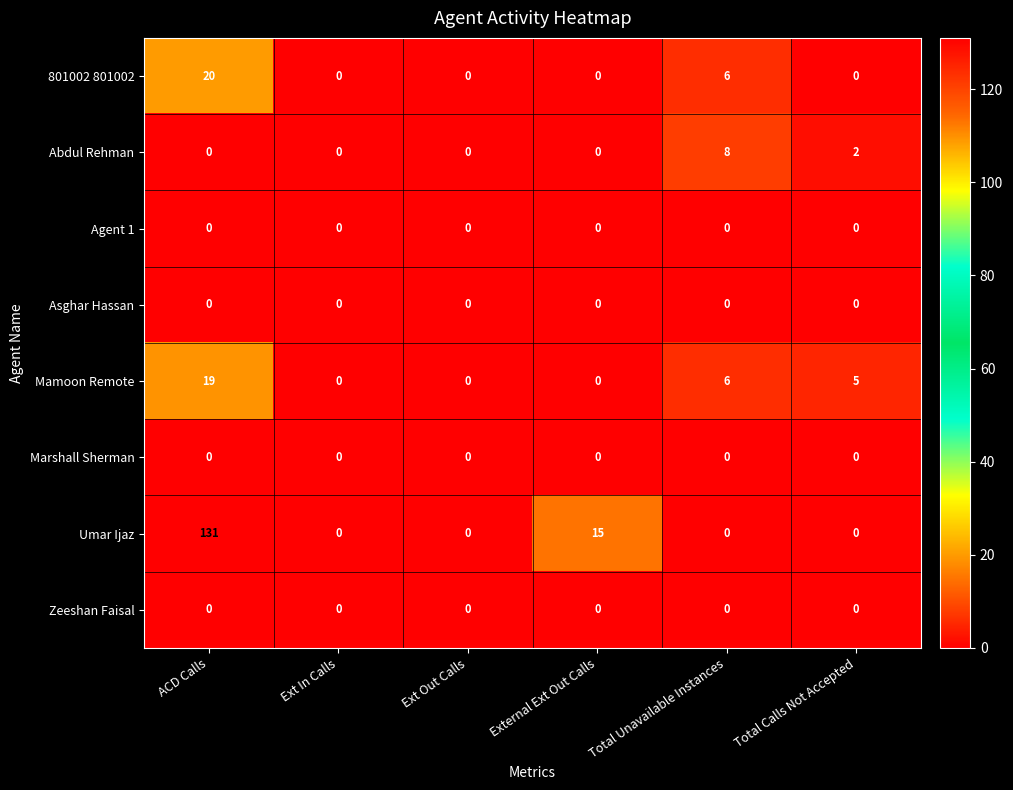

The 801002 801002 series shows 1 at Total Unavailable Instances. True or false?

False